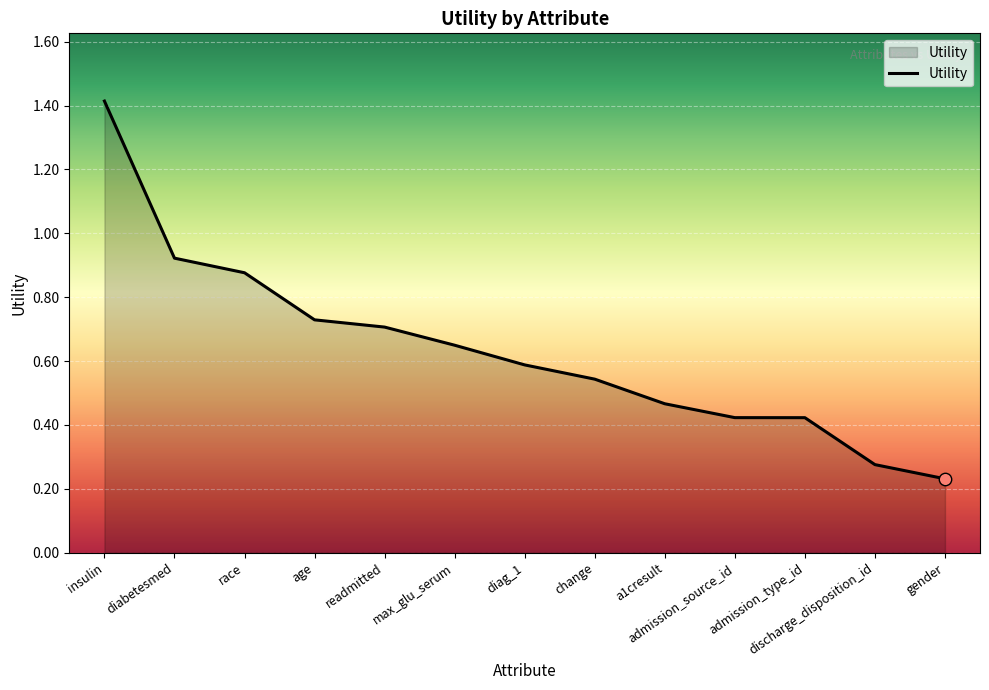

What is the change in value from readmitted to diag_1?

-0.1